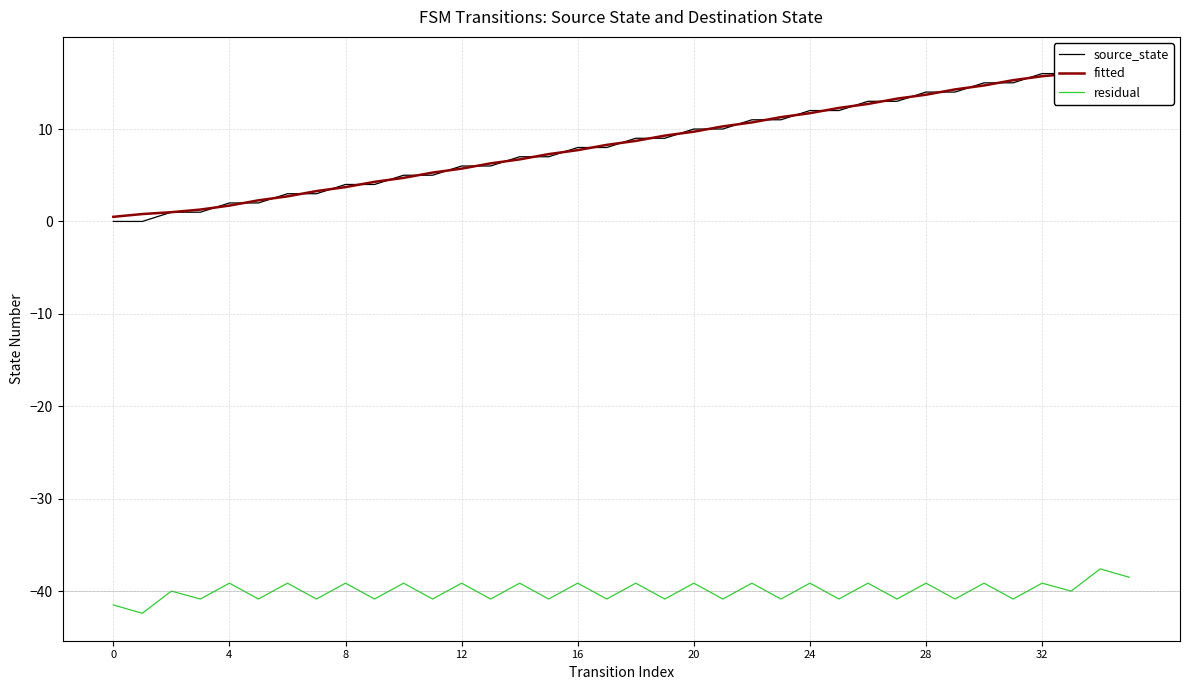

Count the number of data series in this chart.

3